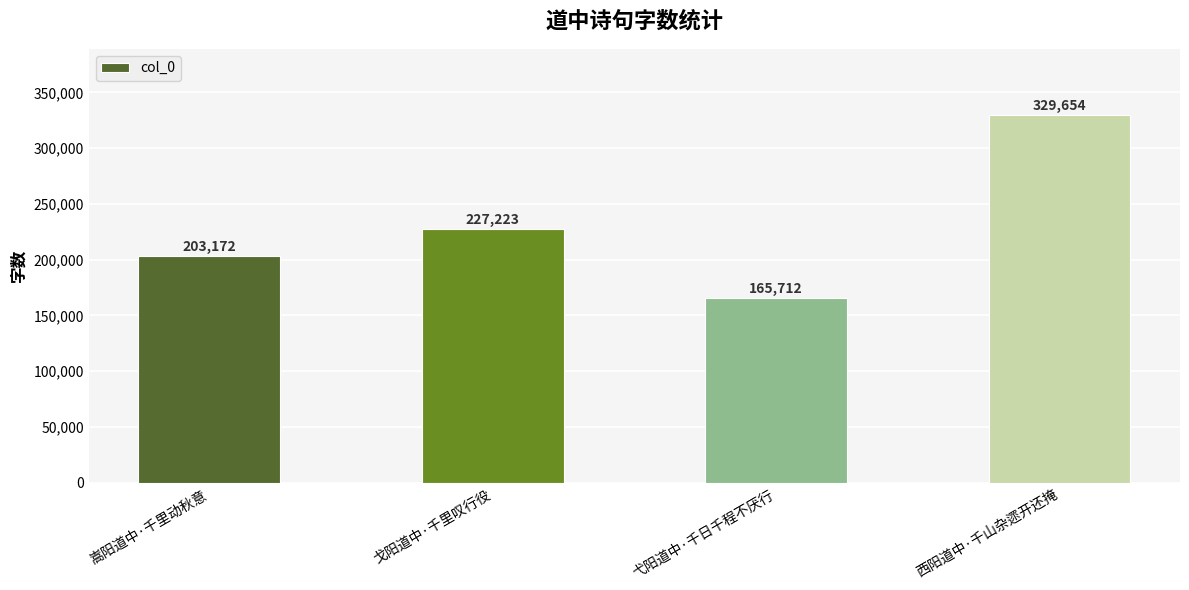

What is the ratio of the value at 戈阳道中·千里叹行役 to the value at 弋阳道中·千日千程不厌行?

1.4